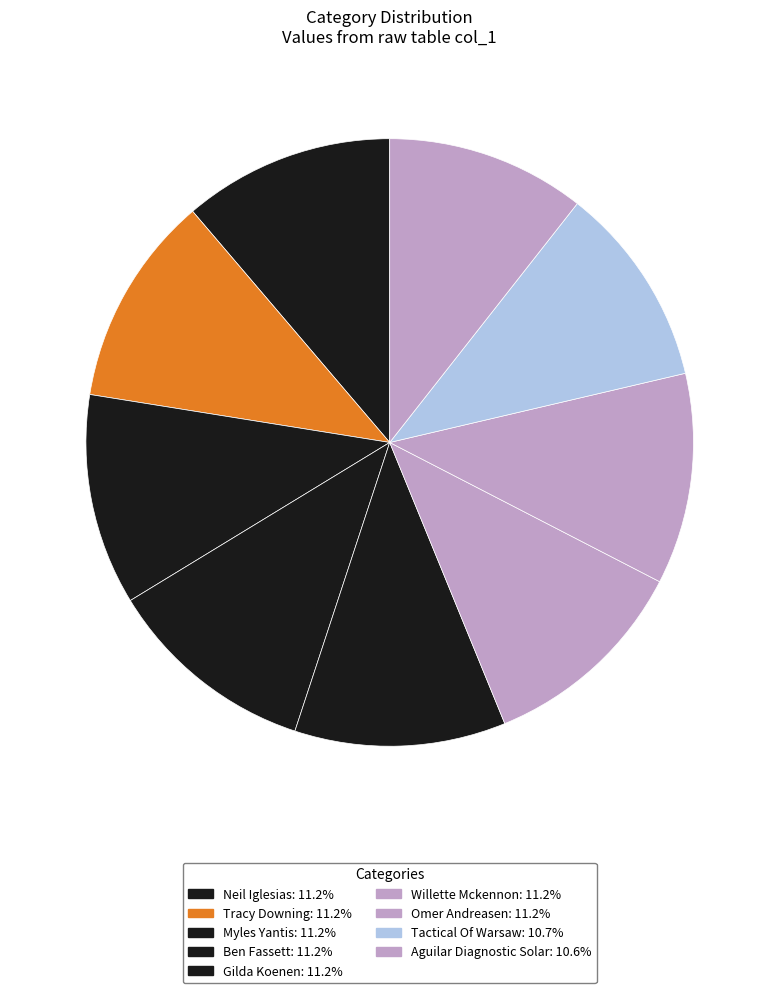

True or false: Willette Mckennon accounts for 11% of the total.

True